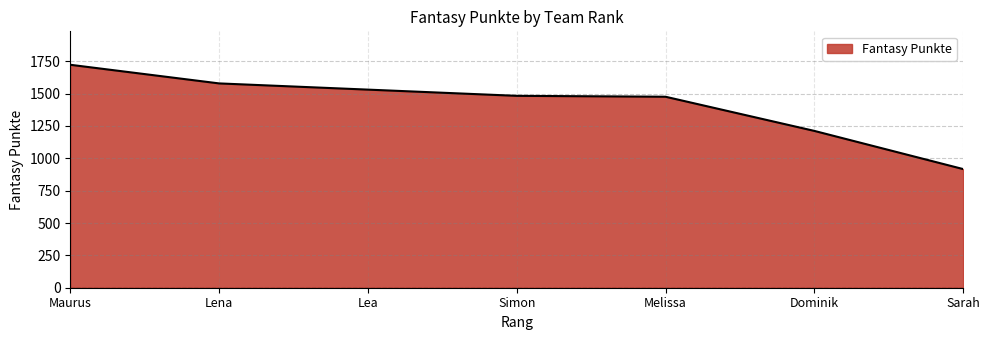

The chart shows a value of 1289 at Sarah. True or false?

False